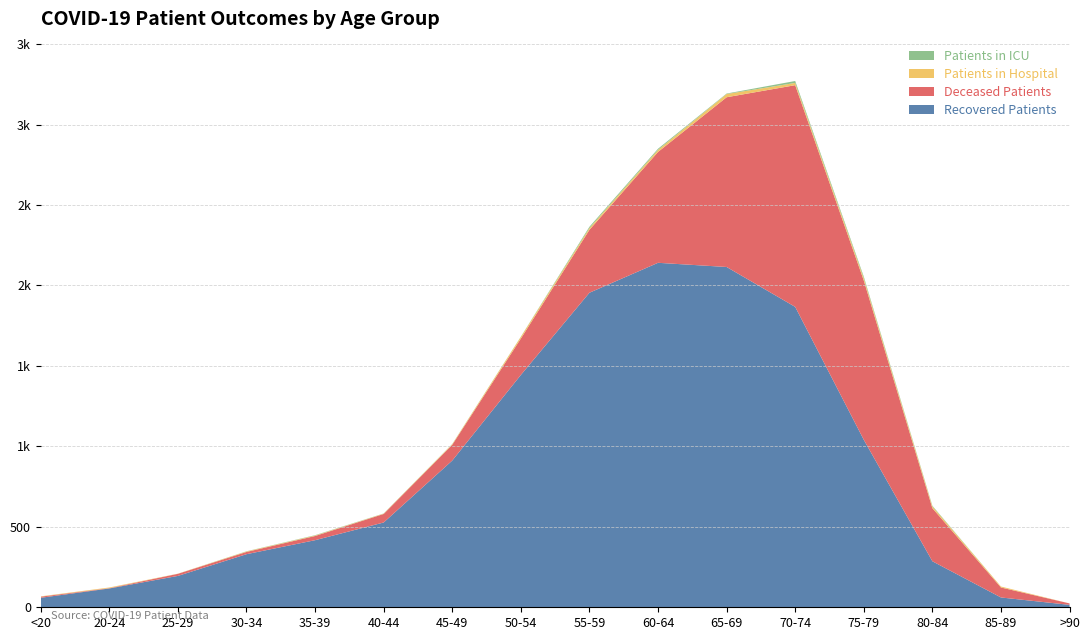

Reading right to left, transcribe all the data shown in this chart.

Patients in ICU: >90=0	85-89=0	80-84=4	75-79=9	70-74=12	65-69=3	60-64=7	55-59=8	50-54=1	45-49=1	40-44=1	35-39=2	30-34=1	25-29=0	20-24=0	<20=0
Patients in Hospital: >90=0	85-89=6	80-84=11	75-79=15	70-74=14	65-69=20	60-64=13	55-59=11	50-54=11	45-49=4	40-44=2	35-39=3	30-34=3	25-29=1	20-24=4	<20=2
Deceased Patients: >90=9	85-89=62	80-84=330	75-79=990	70-74=1378	65-69=1055	60-64=689	55-59=391	50-54=226	45-49=98	40-44=53	35-39=26	30-34=14	25-29=13	20-24=2	<20=7
Recovered Patients: >90=15	85-89=61	80-84=286	75-79=1041	70-74=1867	65-69=2115	60-64=2141	55-59=1955	50-54=1444	45-49=912	40-44=527	35-39=417	30-34=330	25-29=195	20-24=117	<20=59